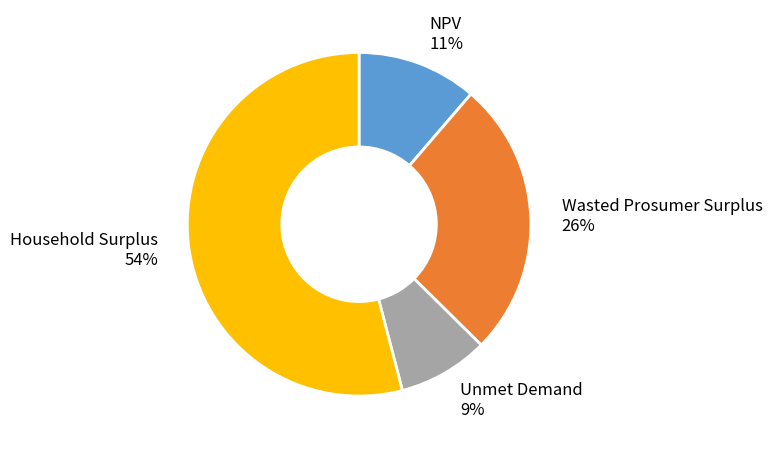

Which category has the biggest portion of the pie?

Household Surplus